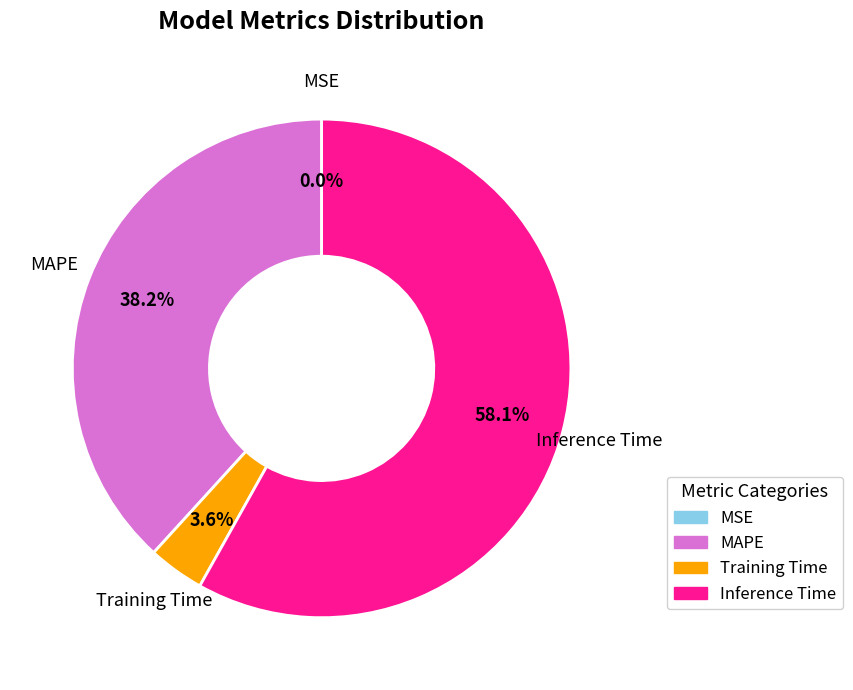

Which slice is the largest?

Inference Time